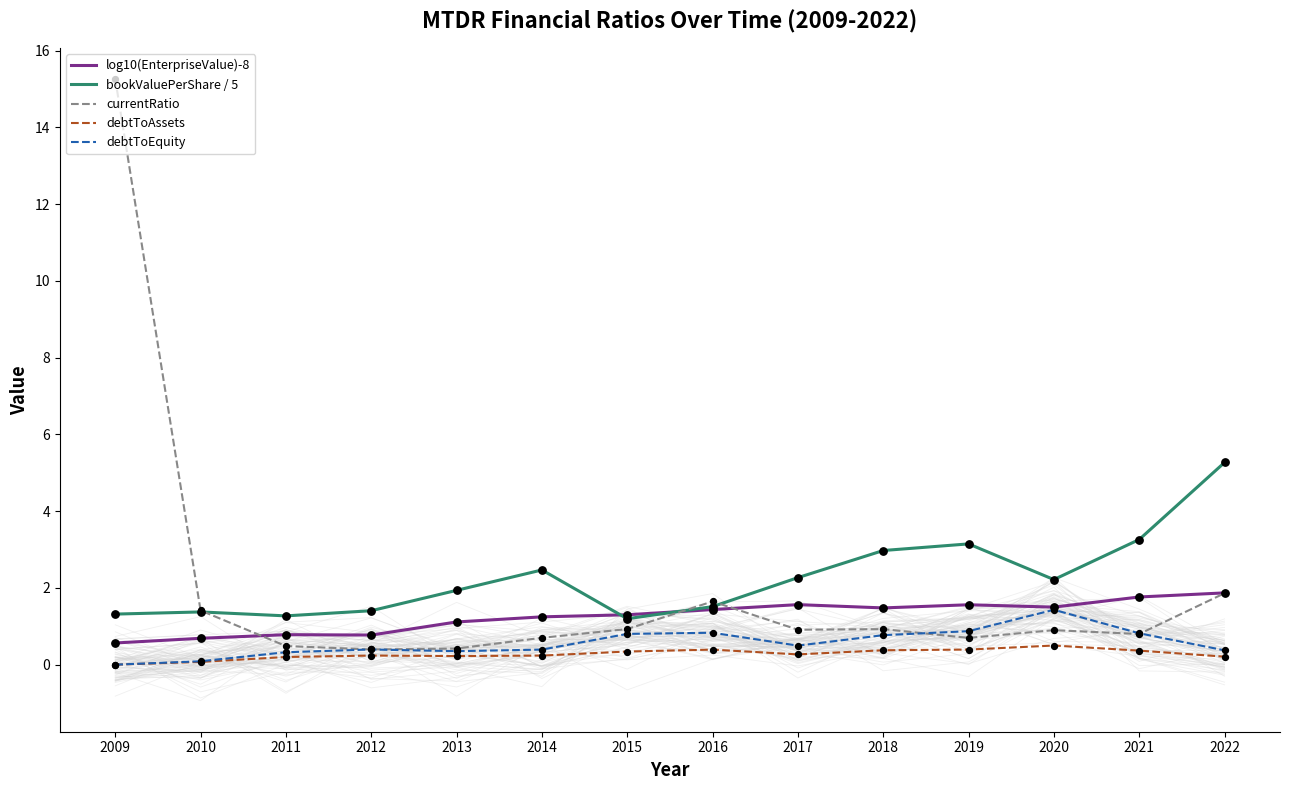

Which series reaches the minimum Y coordinate?

debtToAssets